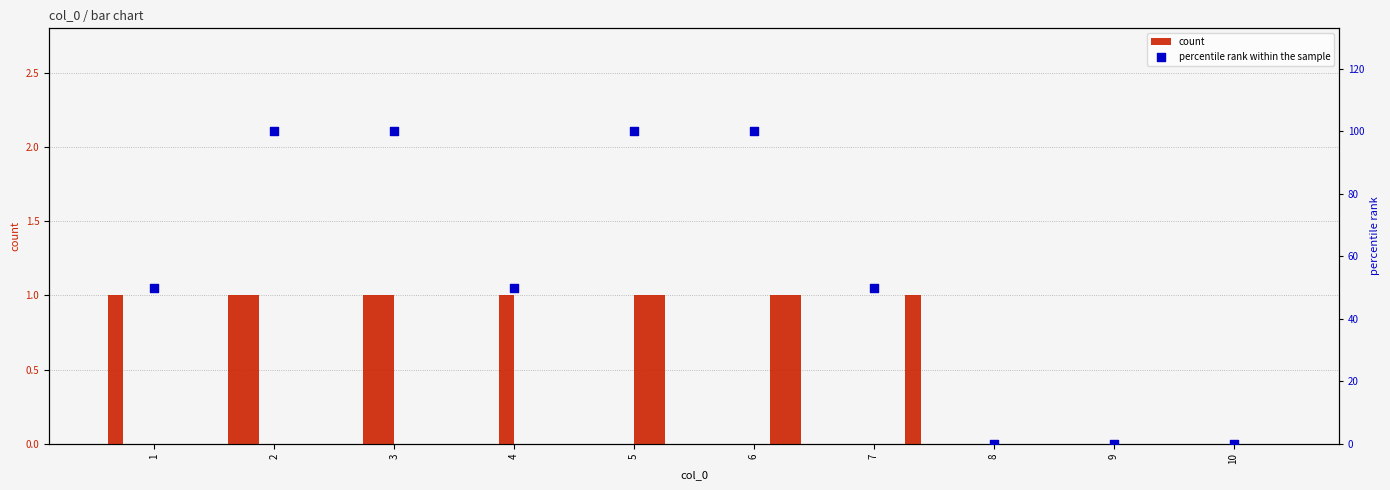

Which has a higher value, 4 or 6?

6